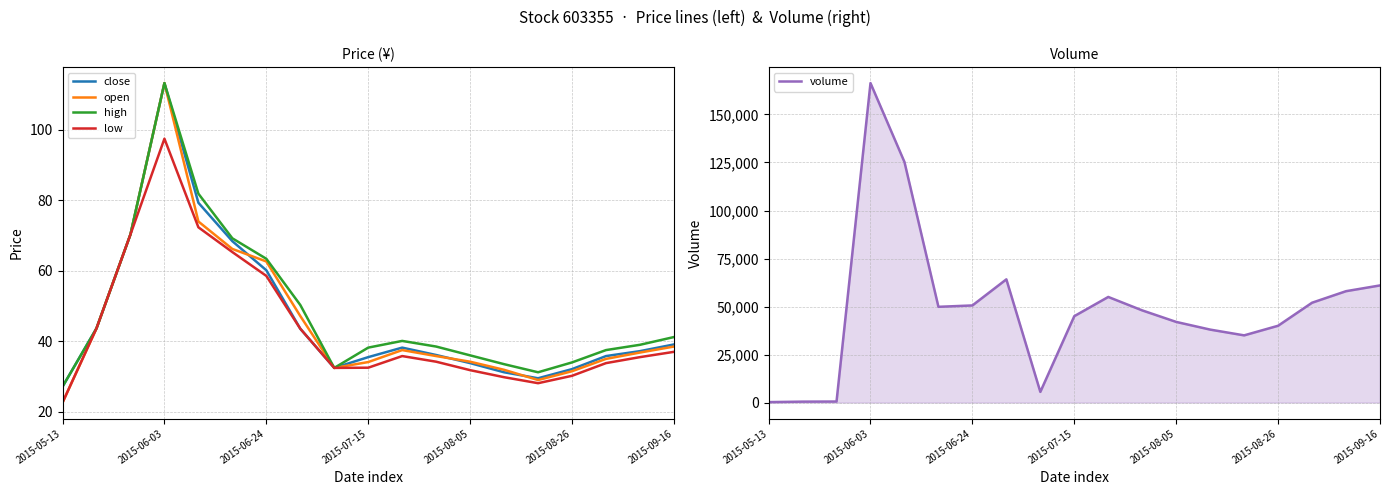

What is the value of the high point at the 2nd from the left?

43.7